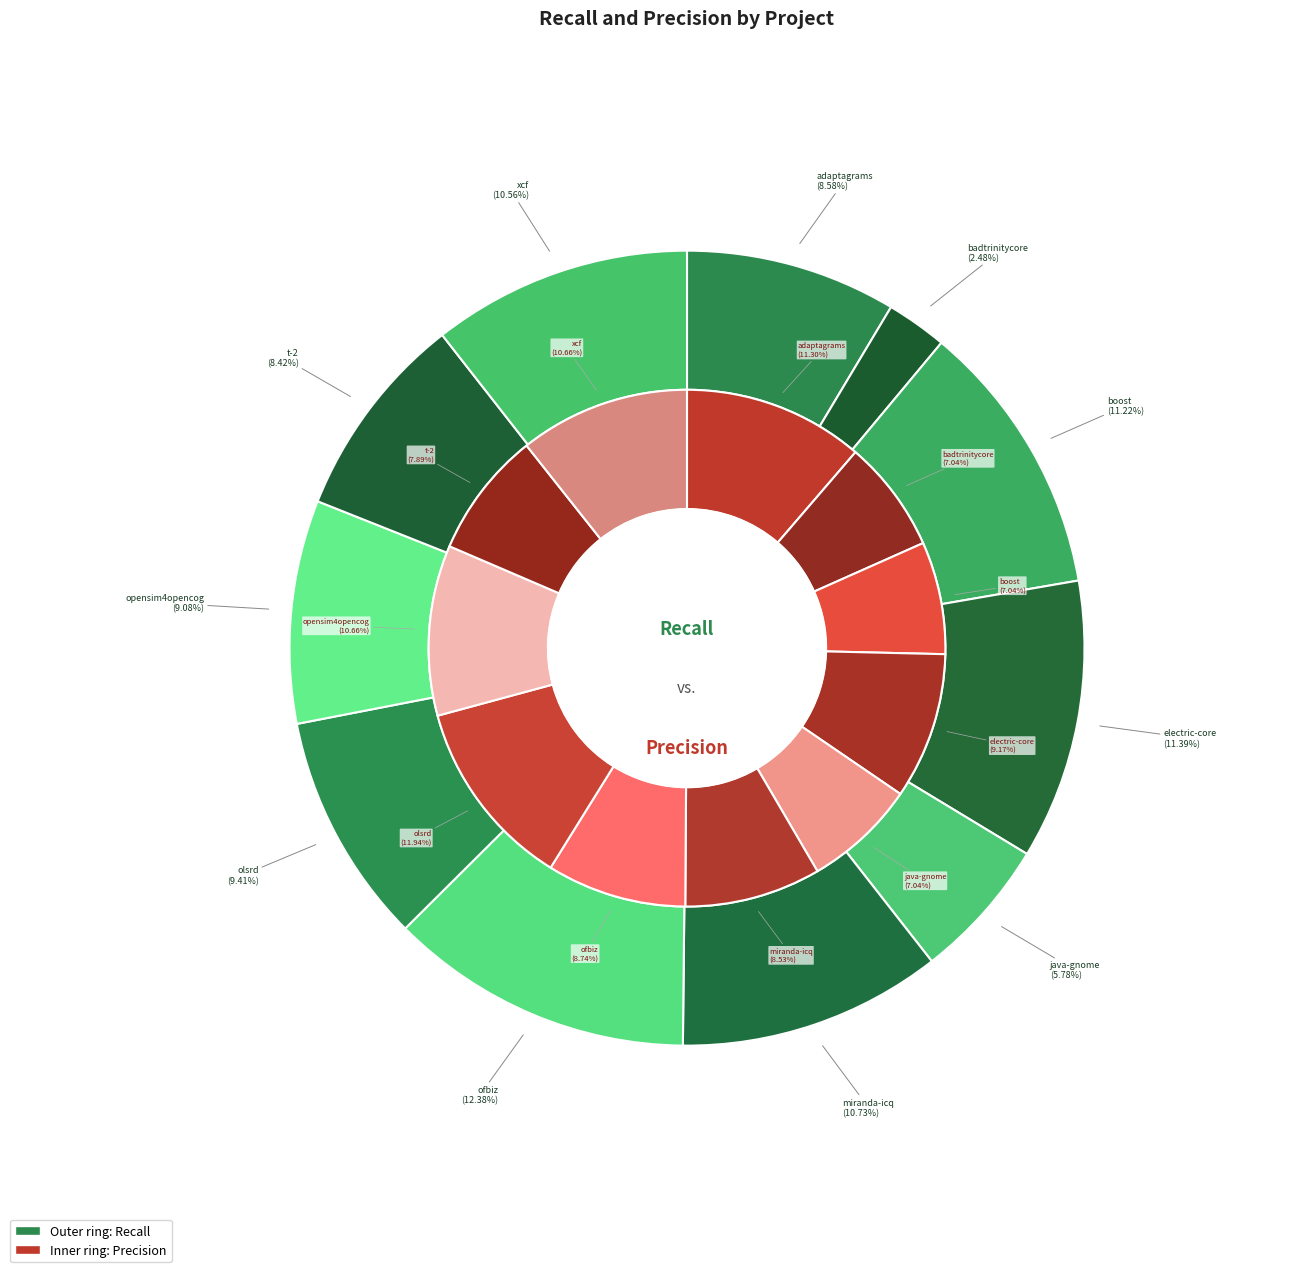

What percentage is NOT represented by t-2.csv?

91.6%